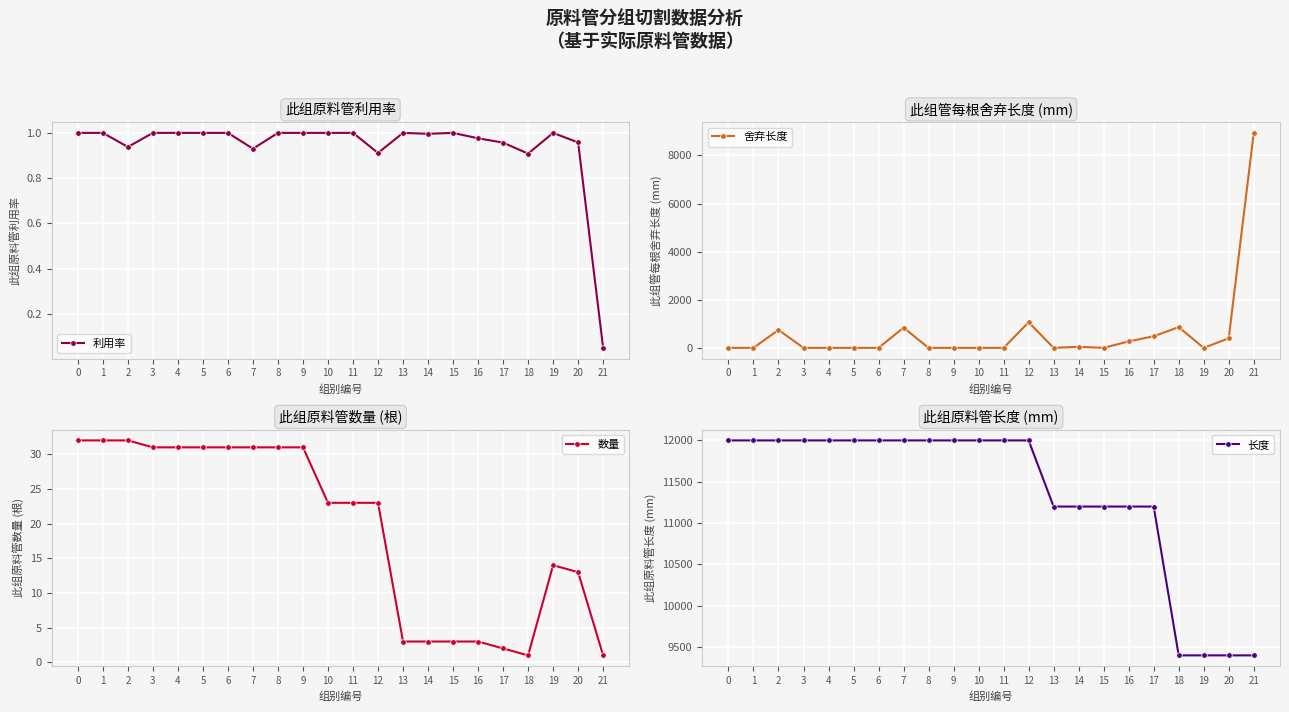

Which category has the lowest value in the 利用率 series?

21